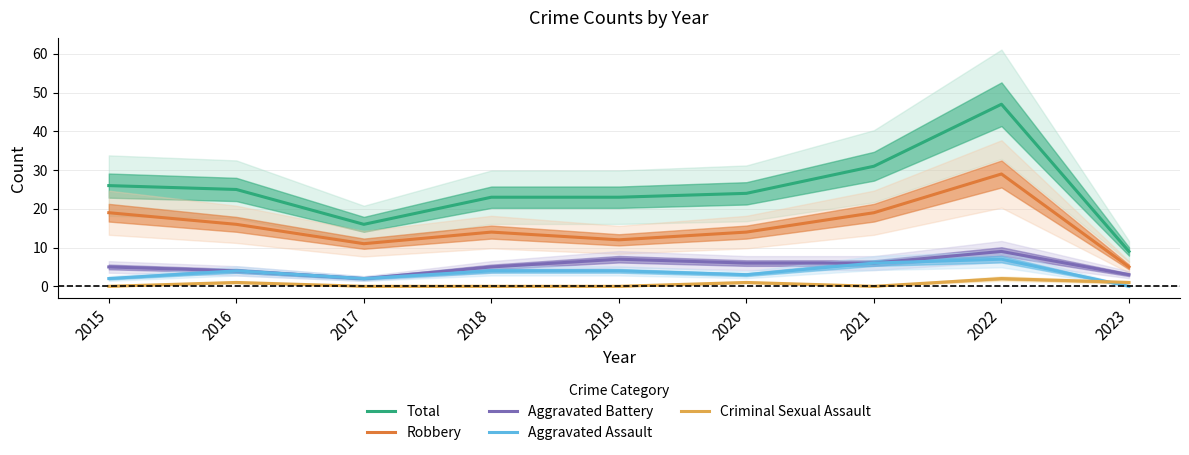

Reading left to right, extract all data points from this chart.

Total: 2015=26	2016=25	2017=16	2018=23	2019=23	2020=24	2021=31	2022=47	2023=9
Robbery: 2015=19	2016=16	2017=11	2018=14	2019=12	2020=14	2021=19	2022=29	2023=5
Aggravated Battery: 2015=5	2016=4	2017=2	2018=5	2019=7	2020=6	2021=6	2022=9	2023=3
Aggravated Assault: 2015=2	2016=4	2017=2	2018=4	2019=4	2020=3	2021=6	2022=7	2023=0
Criminal Sexual Assault: 2015=0	2016=1	2017=0	2018=0	2019=0	2020=1	2021=0	2022=2	2023=1